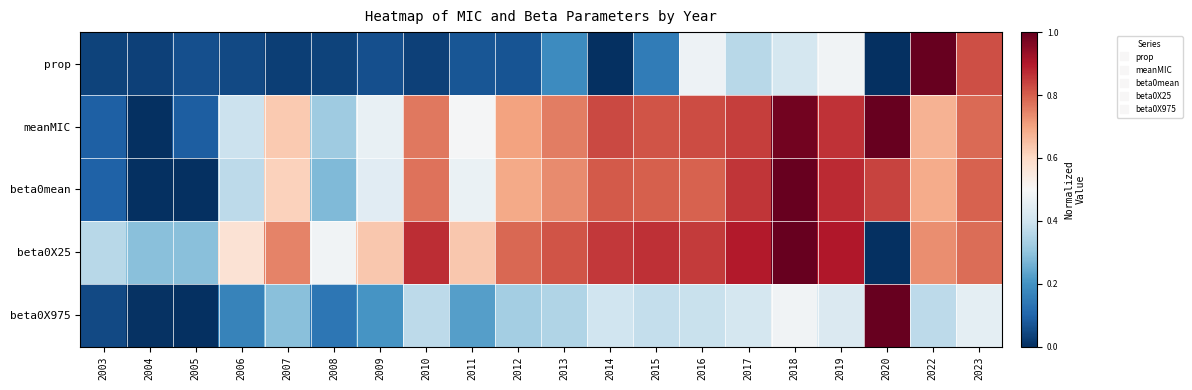

At how many categories does at least one series exceed 0?

20